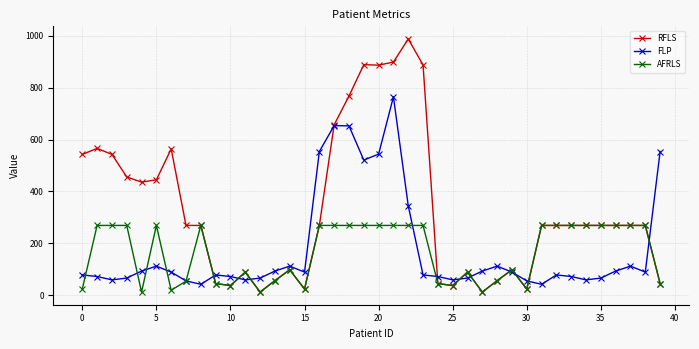

List the series in order of their peak value, lowest first.

AFRLS, FLP, RFLS